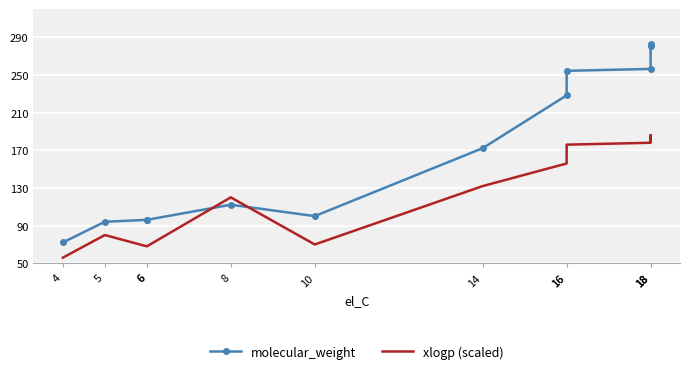

What is the maximum value for molecular_weight?

282.5